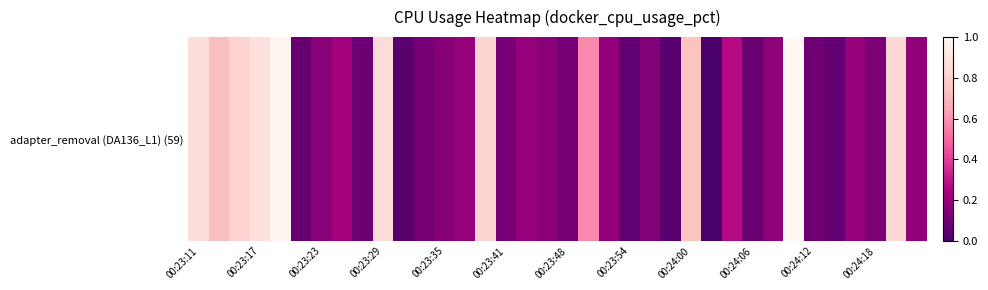

Is it true that the value at 14 is 1.4?

False